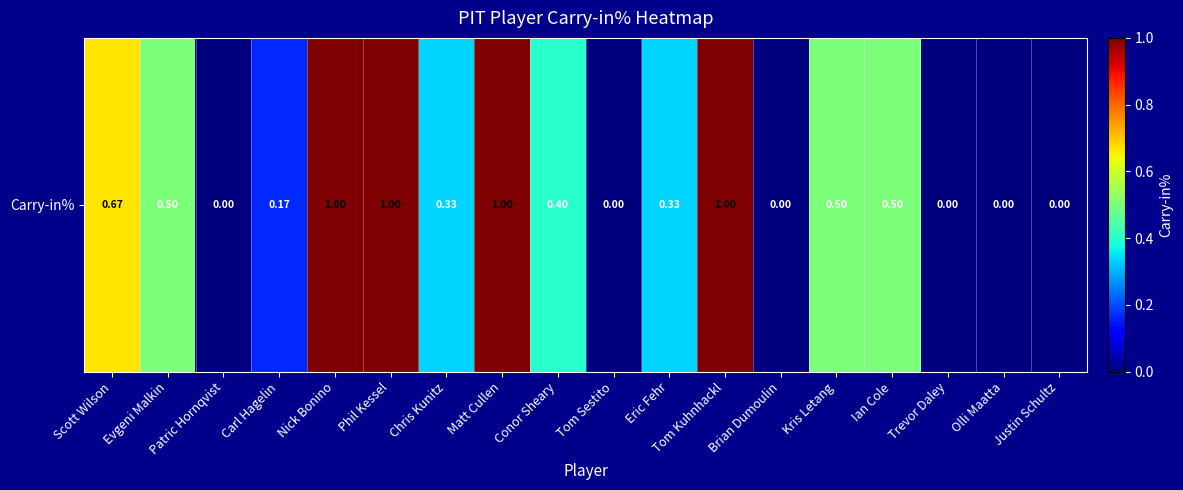

How many series are shown in this chart?

1